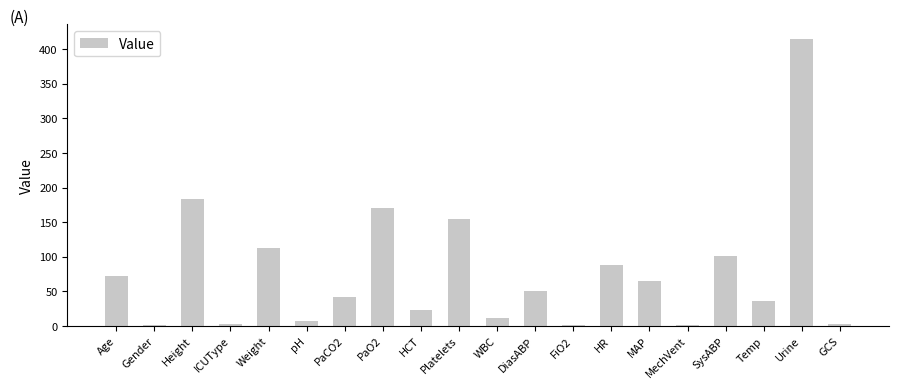

Which label corresponds to the largest value in the chart?

Urine